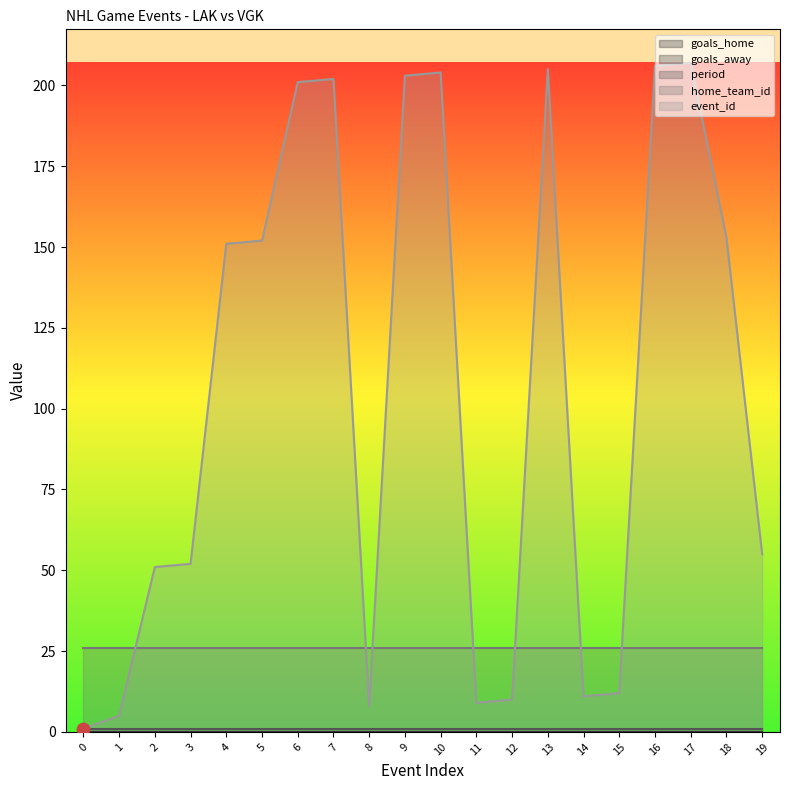

What is the total value across all series at 2?

78